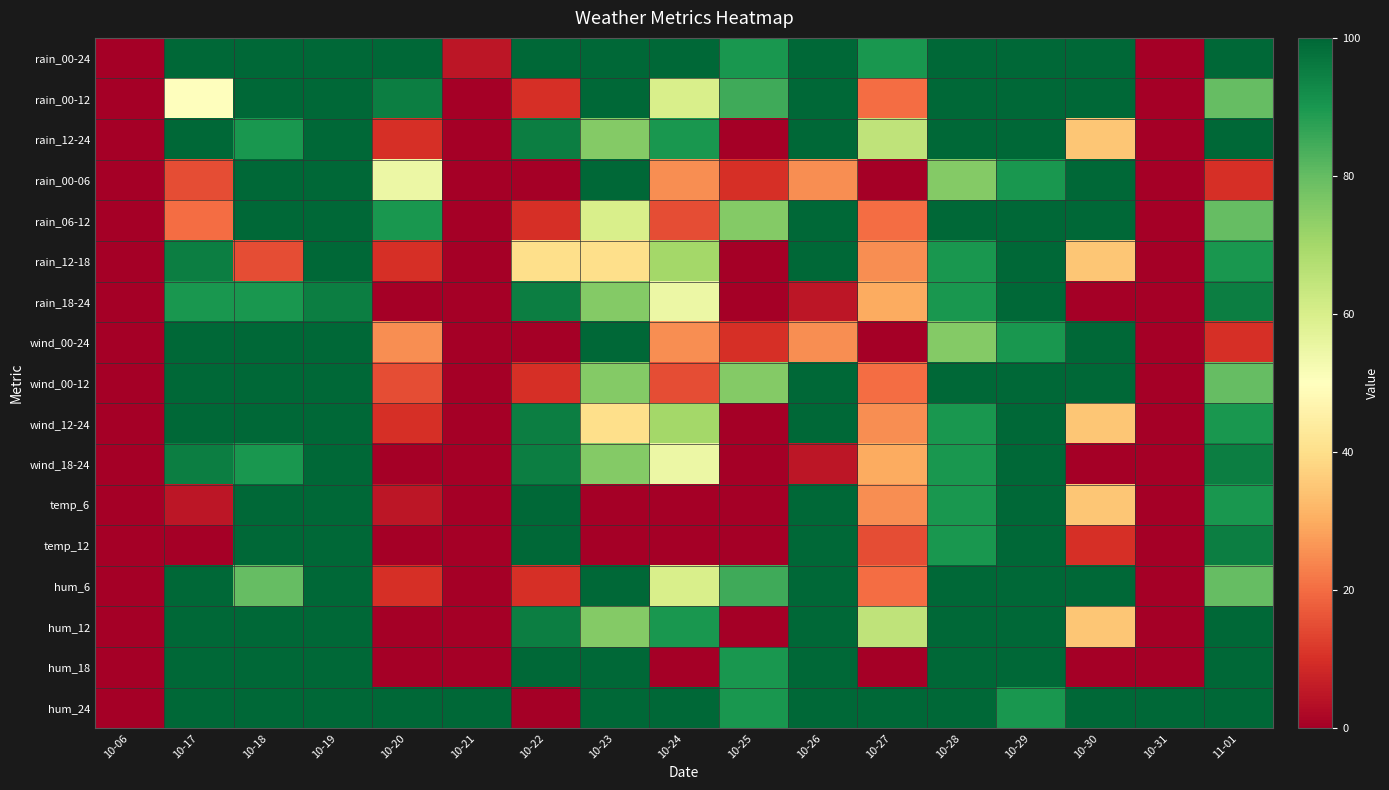

Which series has the largest total across all categories?

hum_24